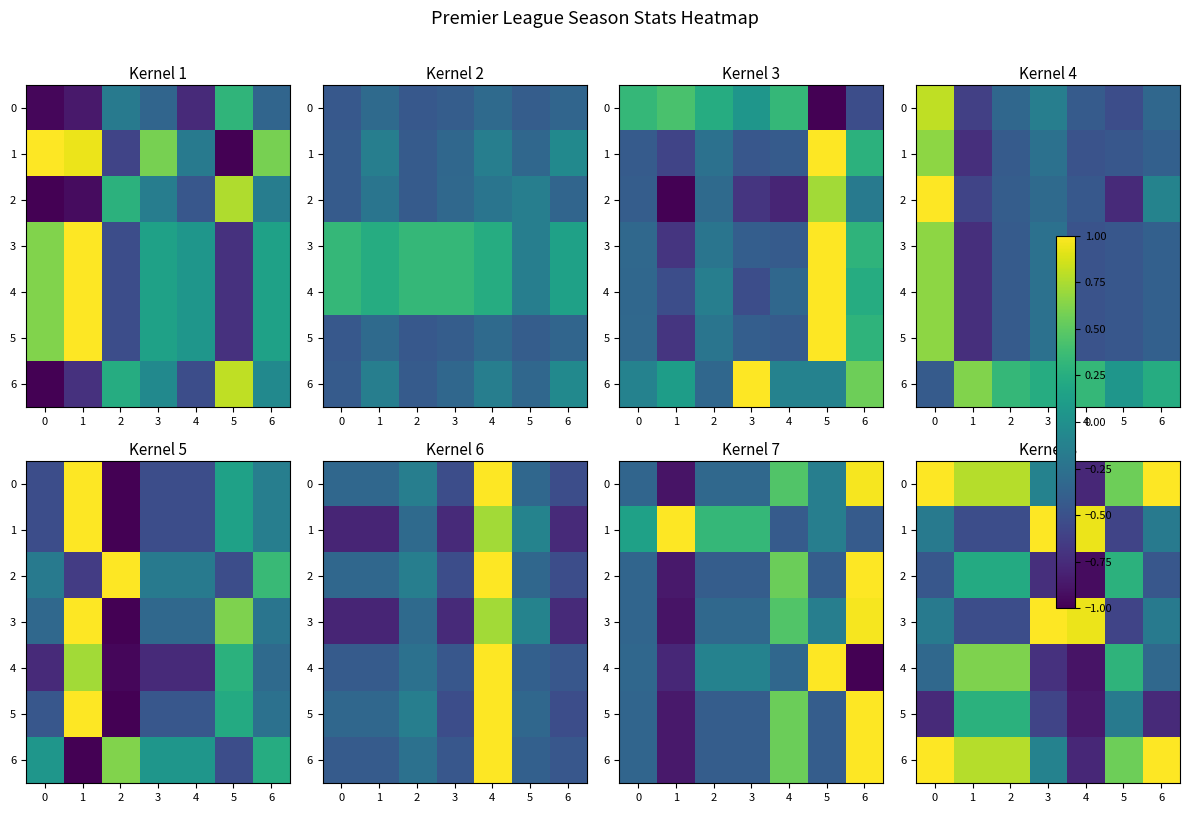

The row_1 series shows -0.5 at 0. True or false?

True